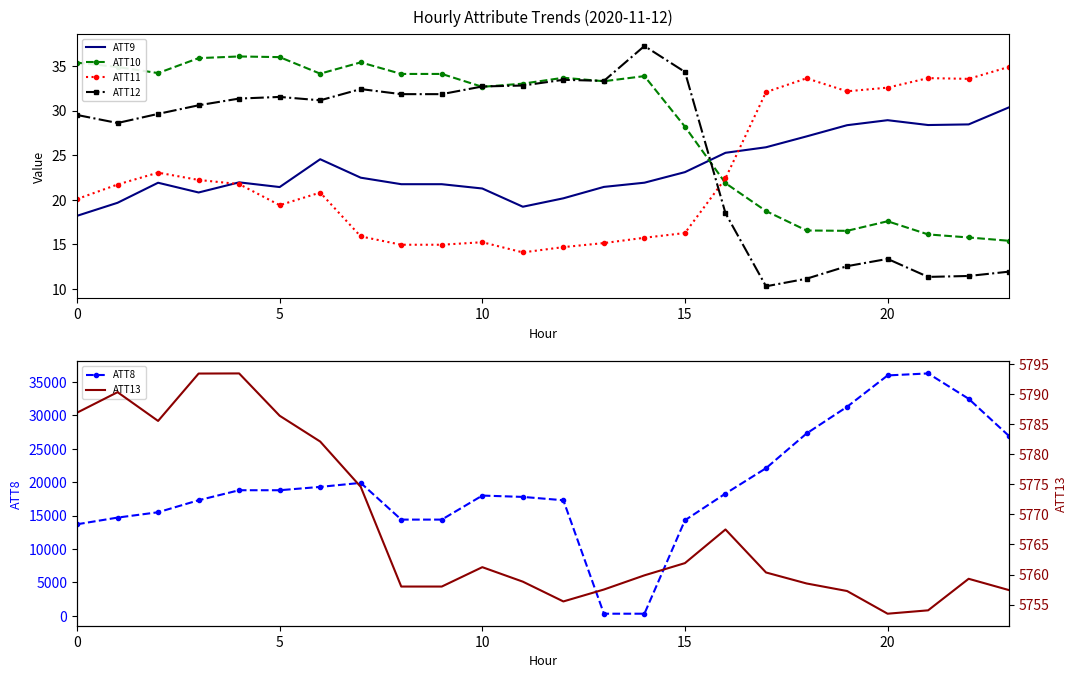

At how many categories does at least one series exceed 1024?

24